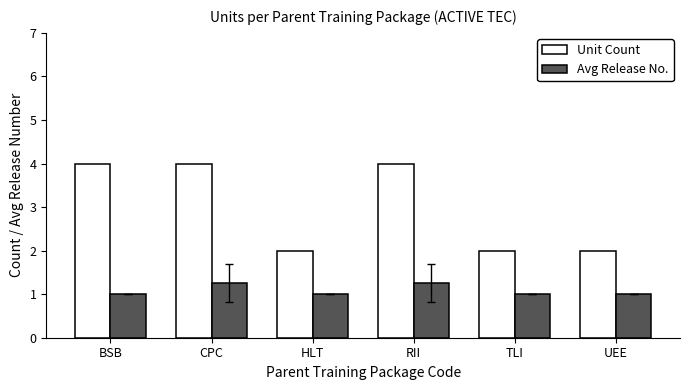

What is the greatest value displayed?

4.0